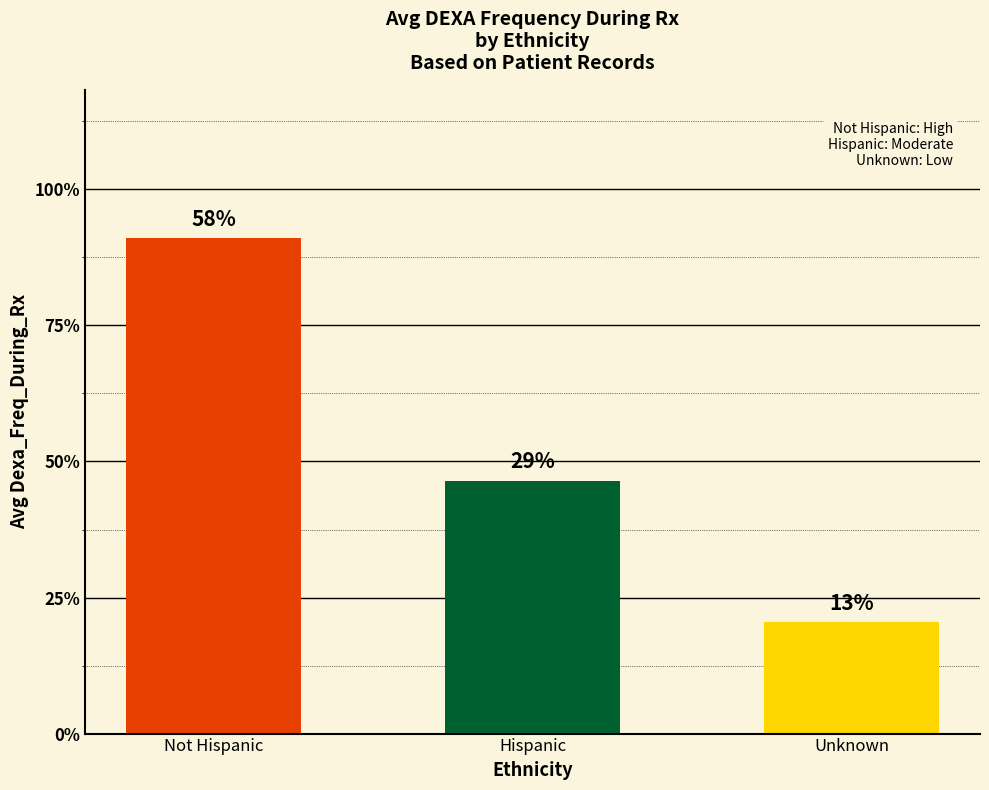

At which category does the chart reach its peak across all series?

Not Hispanic